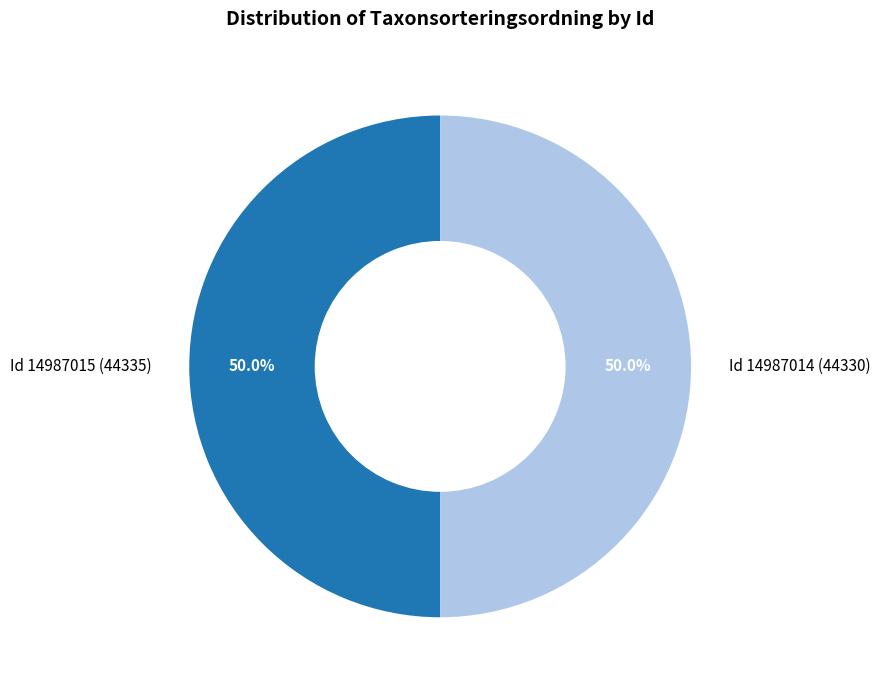

Combined, do Id 14987015 (44335) and Id 14987014 (44330) account for over 50%?

Yes